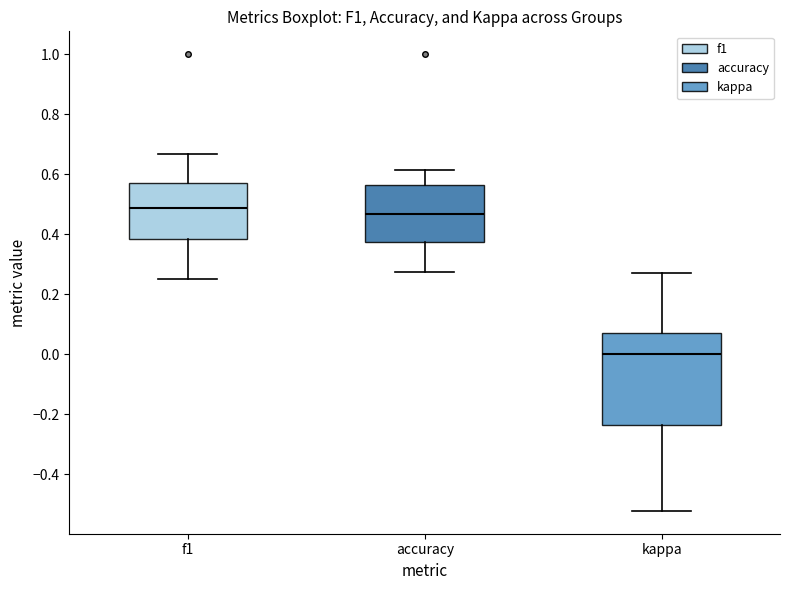

Comparing the boxes themselves (not the whiskers), which one is the tallest?

kappa